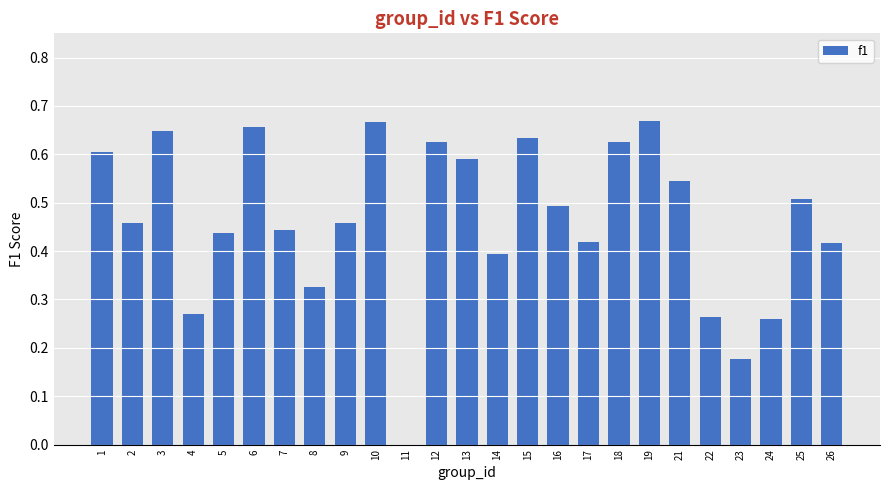

How many positive values are there?

24